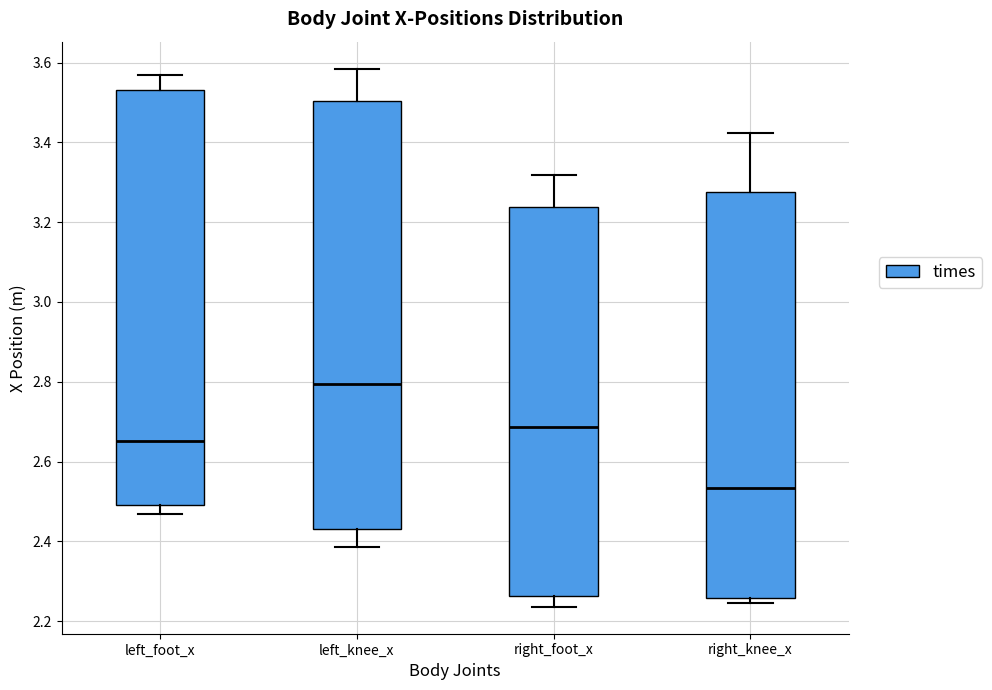

Reading left to right, read every box against the y-axis: the position of its median line, the range the box covers, and the ends of its whiskers. The values are not printed on the chart, so give them approximately, as read against the axis.

left_foot_x: median 2.66, box 2.50 to 3.54, whiskers 2.46 to 3.56
left_knee_x: median 2.80, box 2.44 to 3.50, whiskers 2.38 to 3.58
right_foot_x: median 2.68, box 2.26 to 3.24, whiskers 2.24 to 3.32
right_knee_x: median 2.54, box 2.26 to 3.28, whiskers 2.24 to 3.42